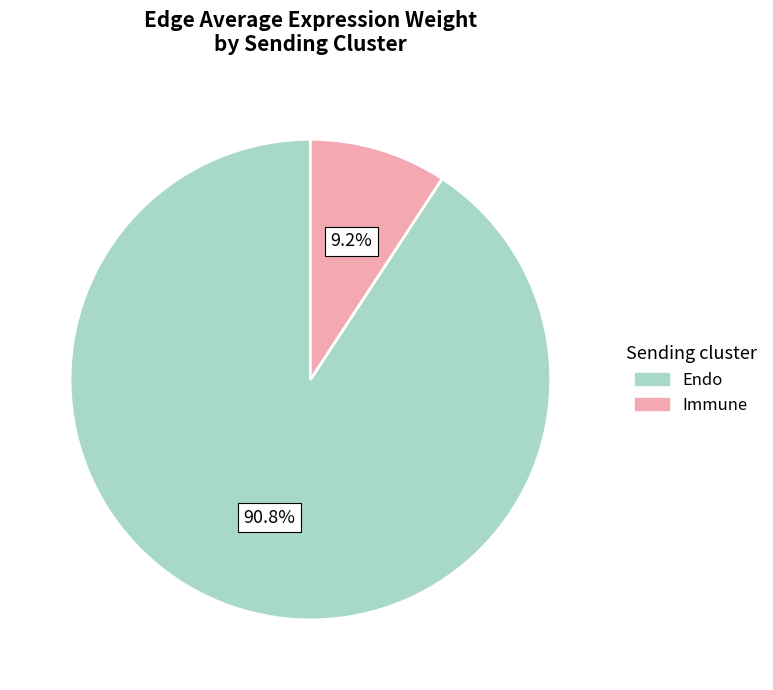

Does any single category account for the majority?

Yes